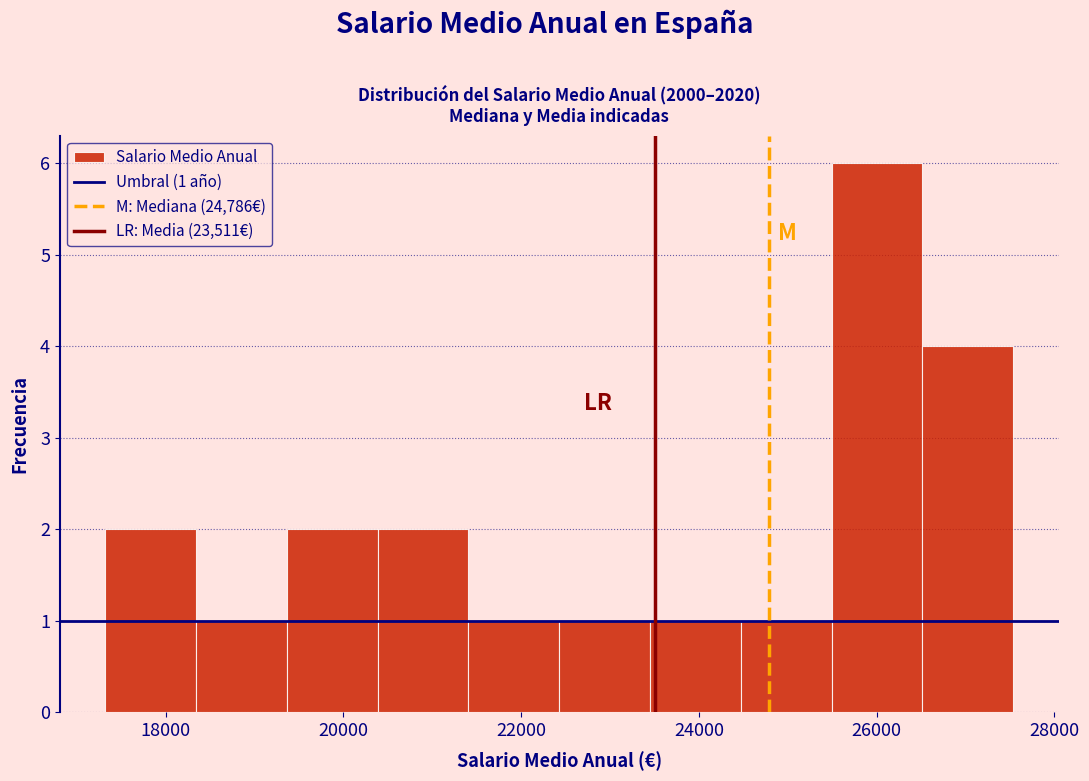

Over which range of the x-axis is the bar tallest?

25400 to 26600